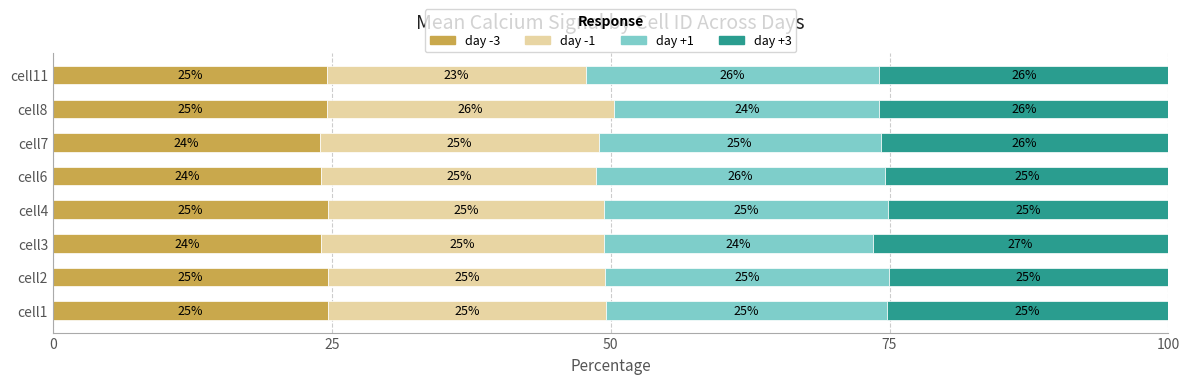

What are all the series names shown in the legend?

day -3, day -1, day +1, day +3